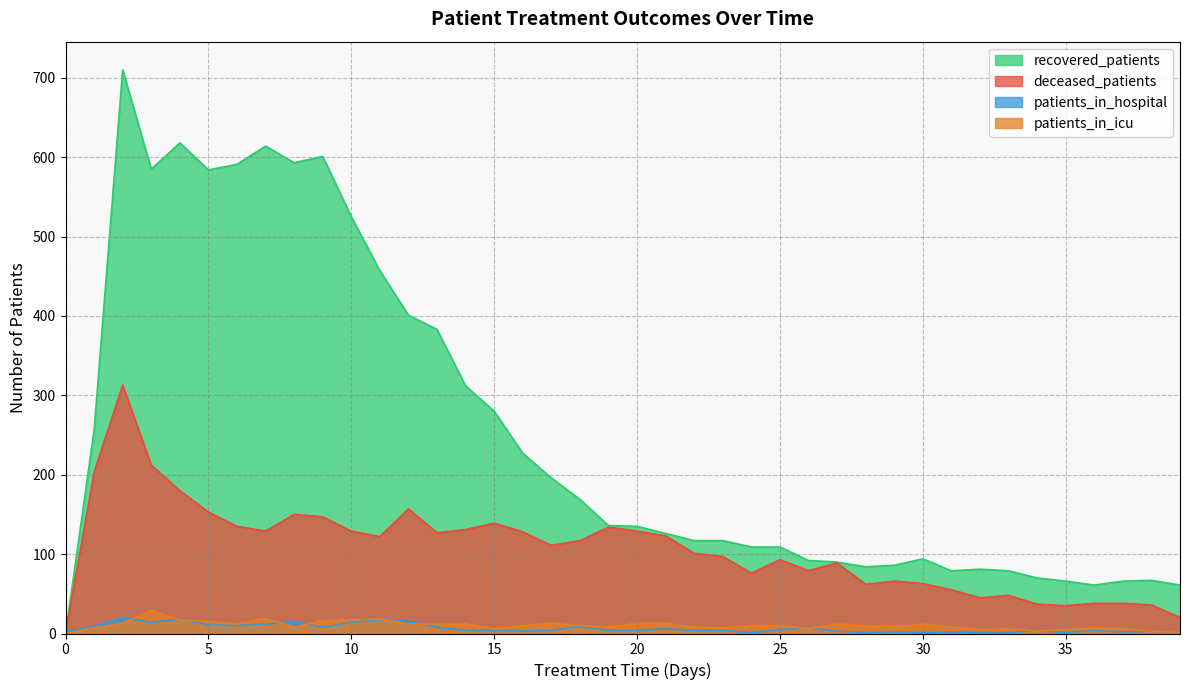

Reading left to right, transcribe all the data shown in this chart.

patients_in_hospital: 2	9	20	14	18	11	10	12	15	8	14	17	16	8	4	4	3	4	9	4	4	6	4	4	1	5	7	3	1	2	1	2	1	1	4	1	4	2	3	0
patients_in_icu: 0	7	13	29	17	15	12	19	8	16	17	18	12	12	12	6	10	13	10	8	13	13	8	7	10	10	6	12	10	9	12	8	5	6	3	5	7	6	3	1
recovered_patients: 0	256	710	585	618	584	591	614	593	601	525	457	401	383	312	280	227	196	169	136	135	126	117	117	109	109	92	90	84	86	94	79	81	79	70	66	61	66	67	61
deceased_patients: 0	203	313	212	180	153	135	129	150	147	129	122	157	127	131	139	128	111	117	134	129	123	101	97	76	93	79	89	62	66	63	55	45	48	37	35	38	38	36	20